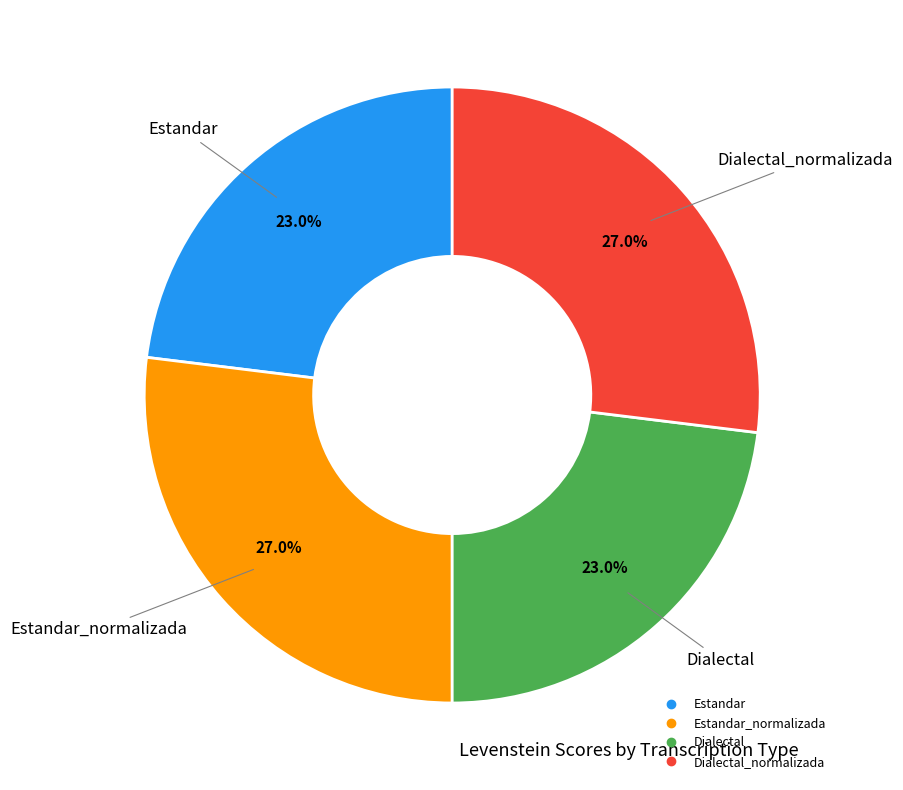

Is there any slice that represents more than half of the pie?

No